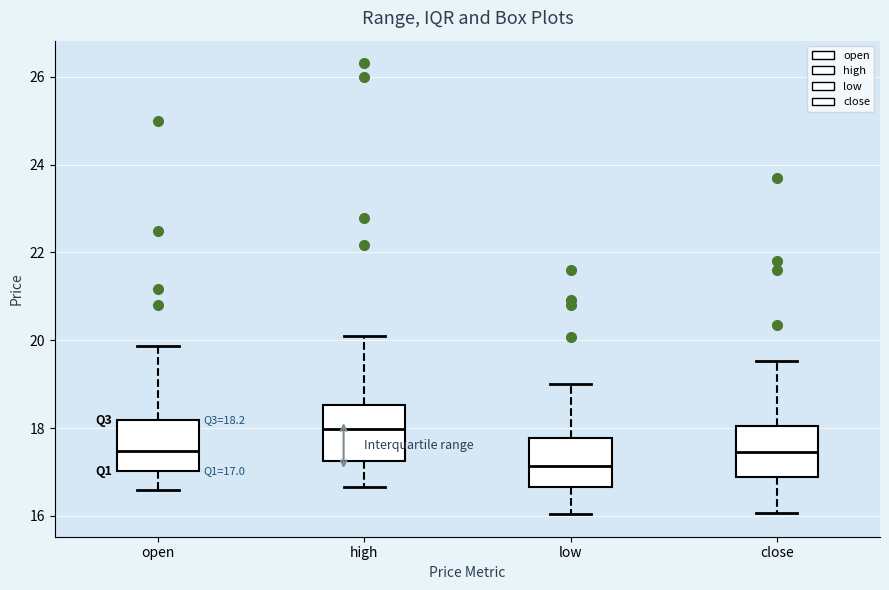

Which box's median line is the highest?

high